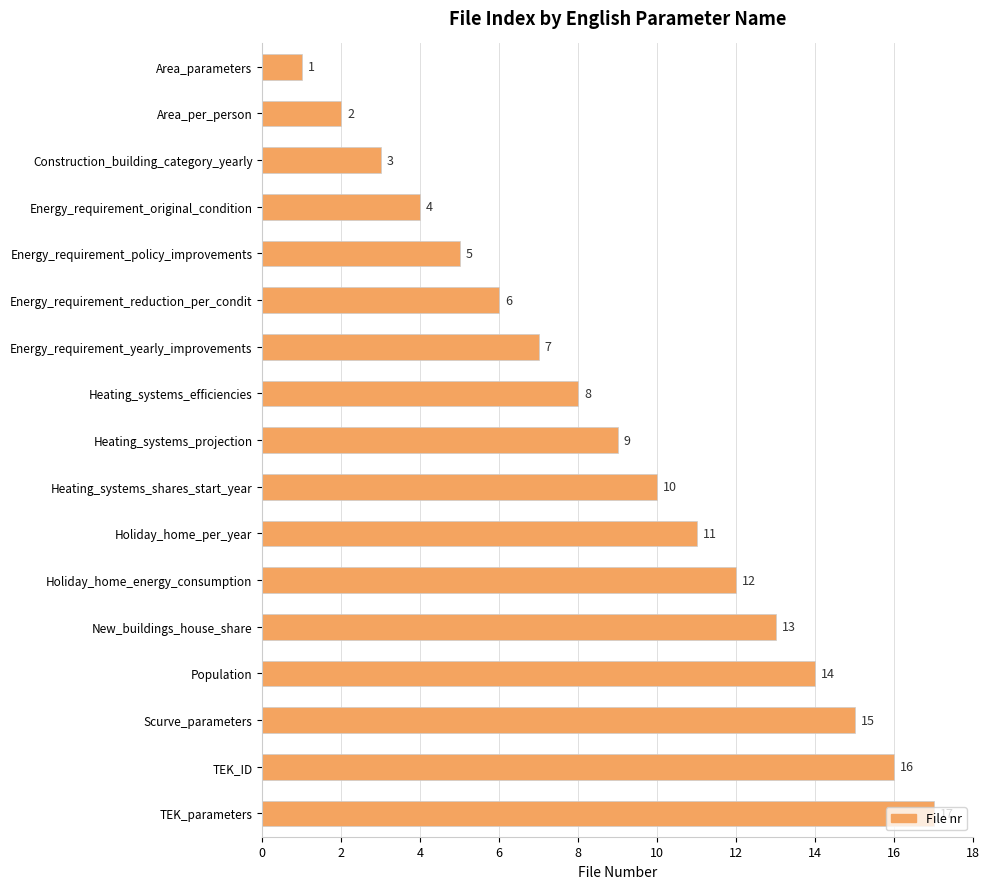

What is the approximate value at TEK_parameters, to the nearest 5?

15